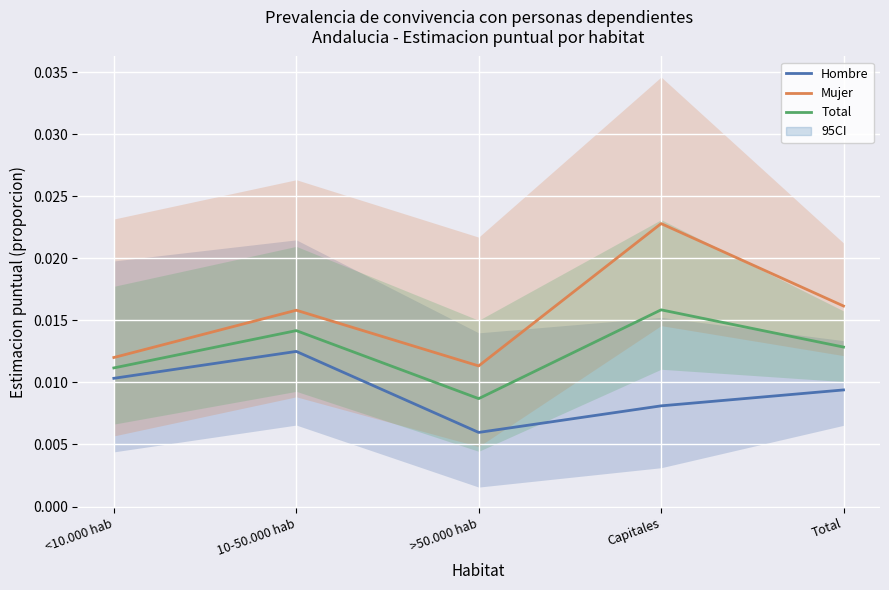

How many series are shown in this chart?

3